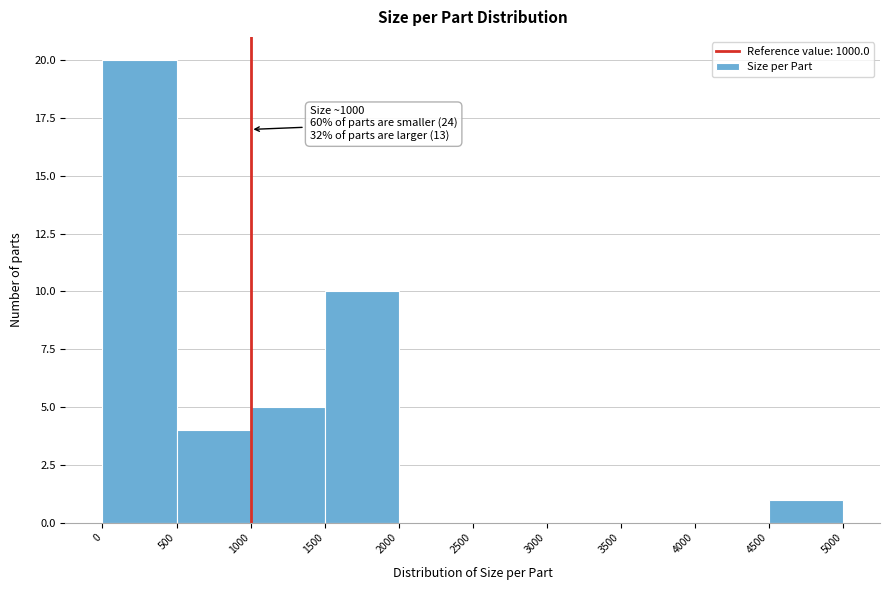

Over which range of the x-axis is the bar tallest?

0 to 500